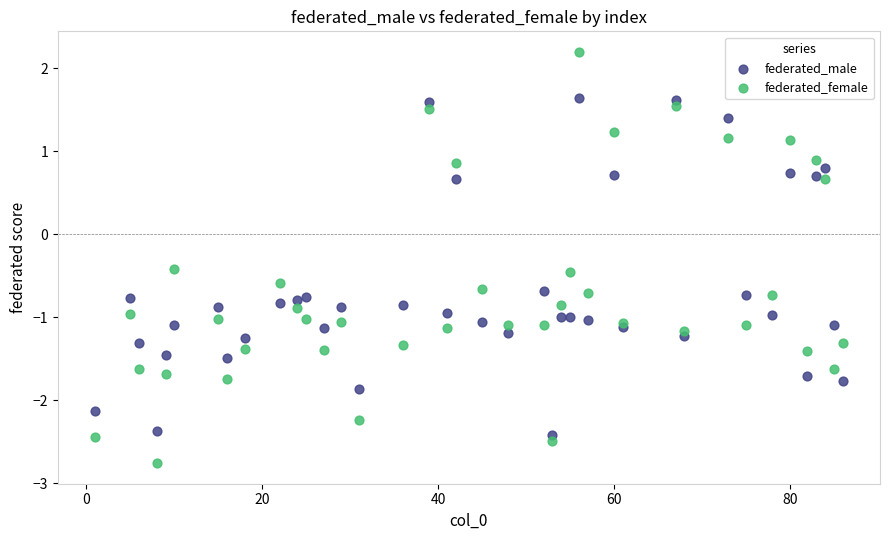

Which series contains the highest Y value?

federated_female